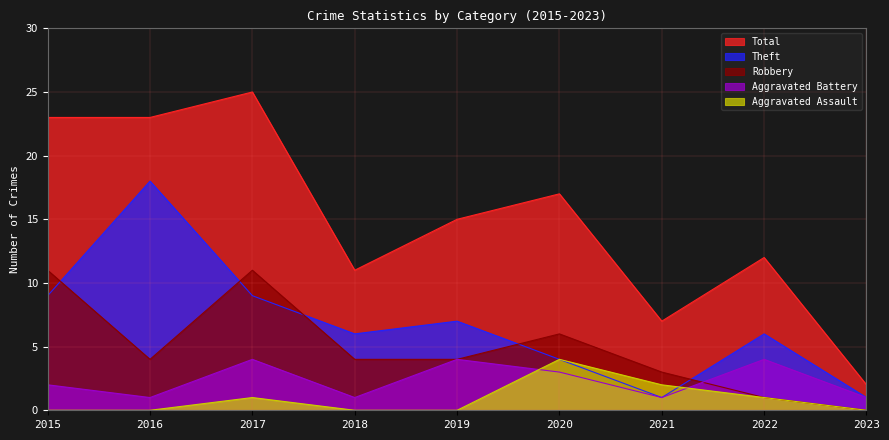

How many values in the Aggravated Assault series exceed 0?

4